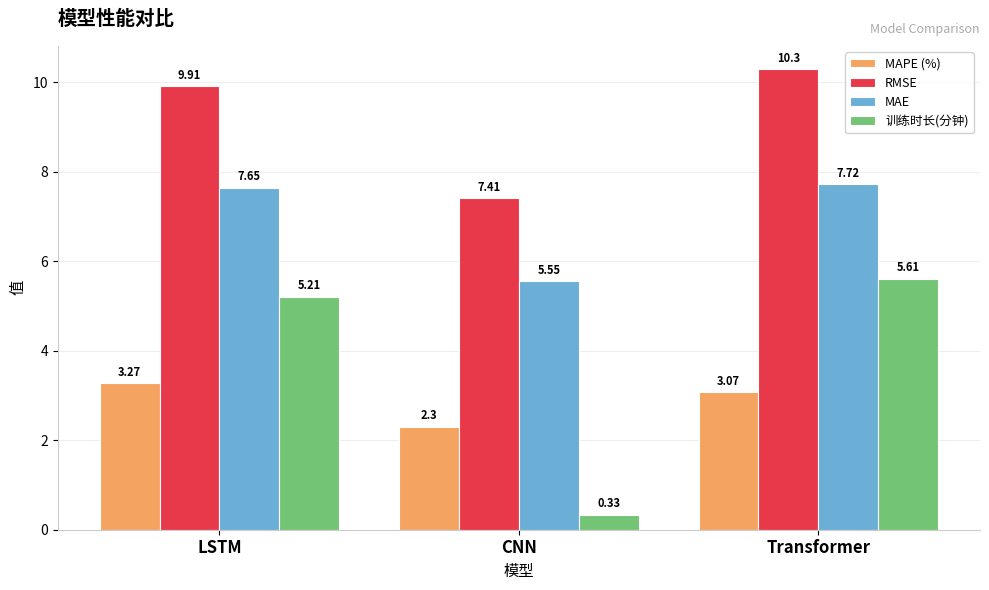

Which category has the lowest value in the RMSE series?

CNN